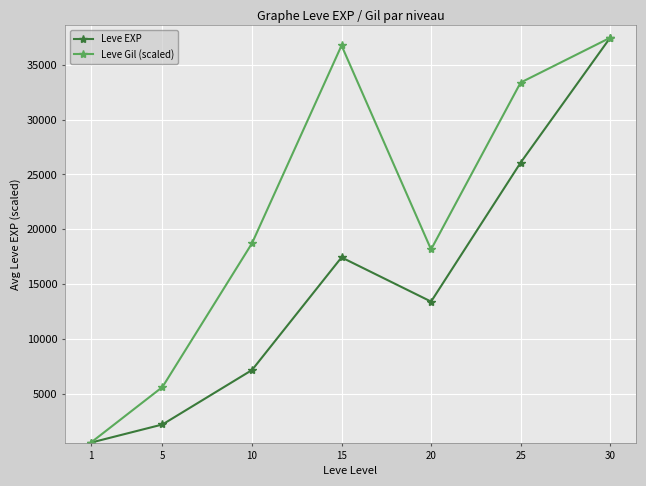

What is the sum of all Leve Gil (scaled) values?

150627.4